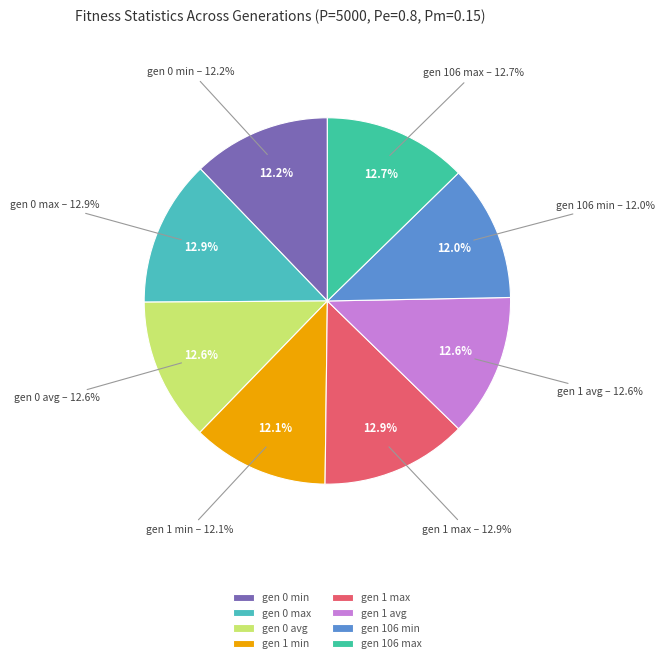

Which category has the smallest portion of the pie?

gen 106 min